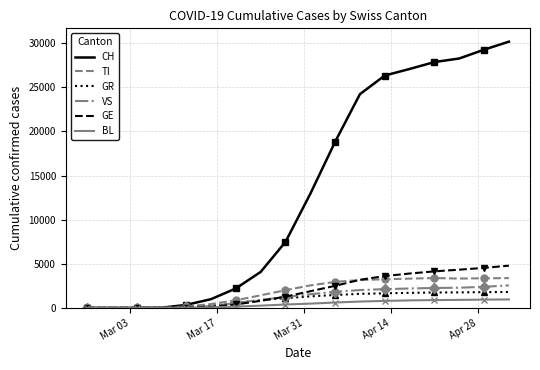

Reading right to left, extract all data points from this chart.

CH: 30176	29264	28268	27862	27078	26336	24228	18827	12928	7474	4075	2200	986	338	15	2	0	0
TI: 3374	3355	3322	3380	3317	3245	3154	2946	2546	2005	1423	868	431	161	8	1	0	0
GR: 1799	1784	1755	1744	1703	1649	1593	1458	1303	1099	883	551	209	56	3	1	0	0
VS: 2548	2389	2285	2256	2199	2124	2017	1824	1544	1220	909	543	210	43	3	0	0	0
GE: 4785	4534	4330	4139	3894	3604	3184	2498	1887	1274	799	387	129	22	0	0	0	0
BL: 956	935	907	884	849	788	717	608	482	381	253	140	61	14	1	0	0	0